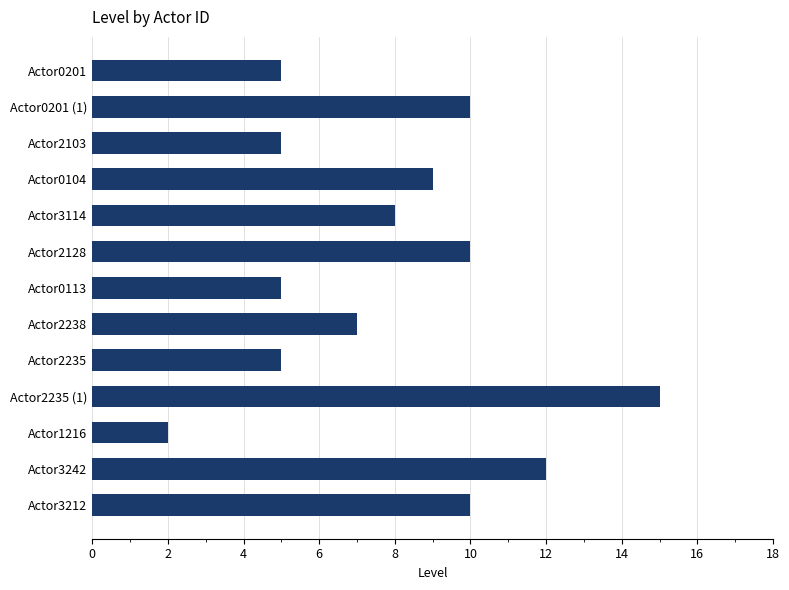

What is the difference between the values at Actor2235 and Actor0104?

4